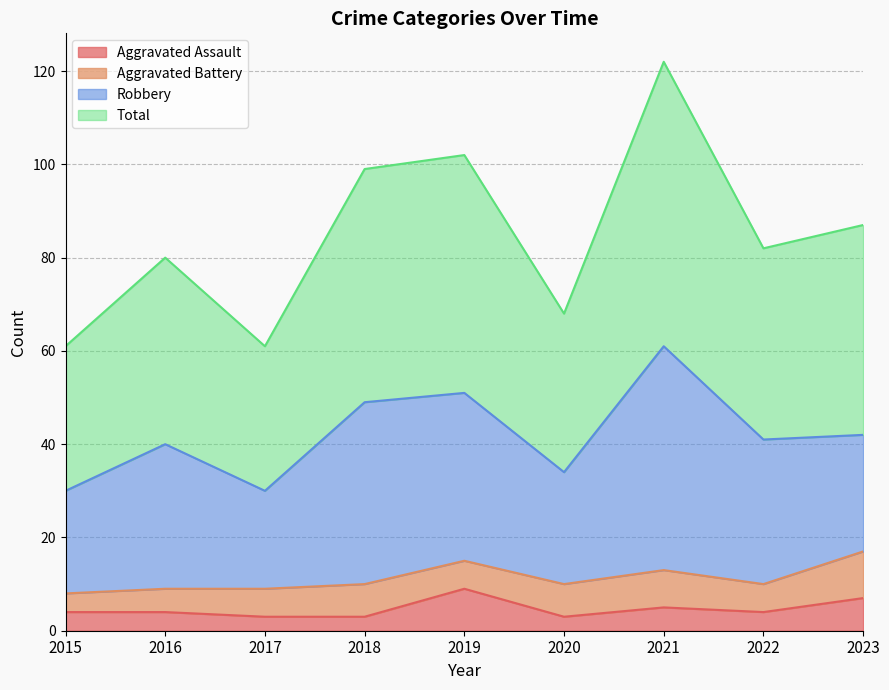

What is the maximum value shown in the chart?

122